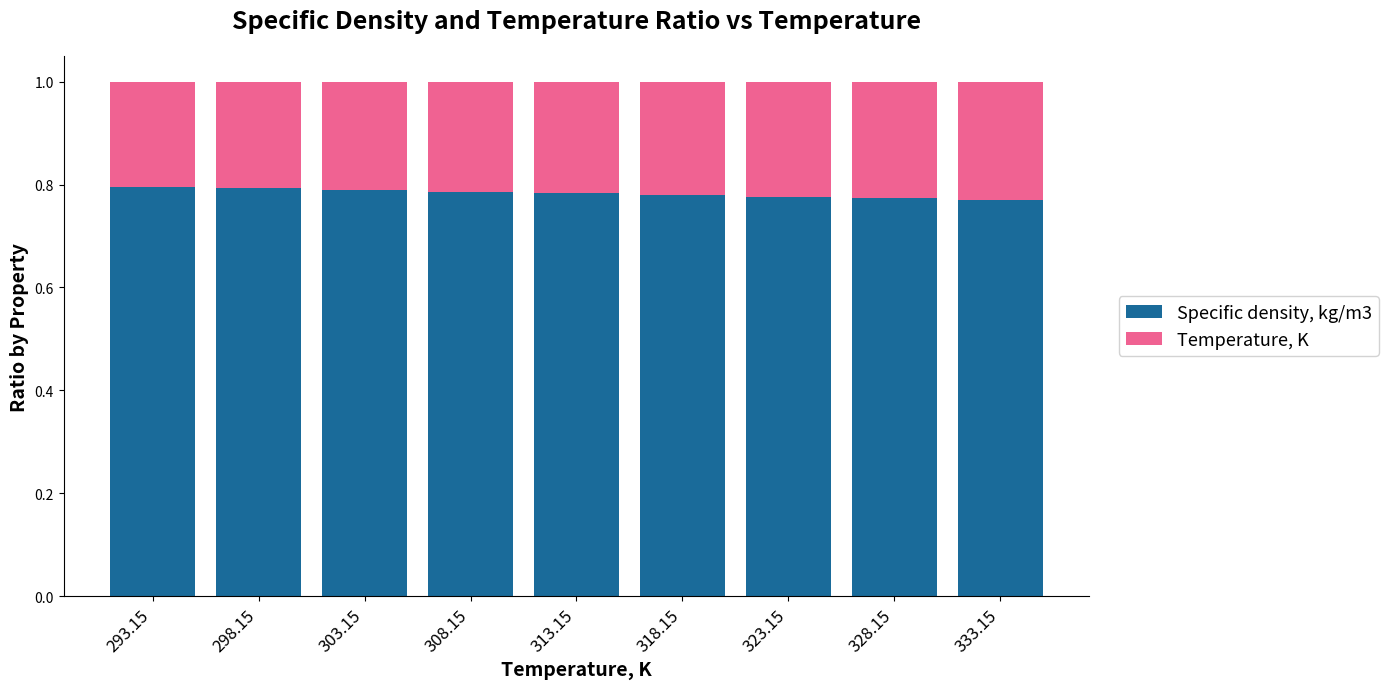

Count the Specific density, kg/m3 values in the range 0 to 1.

9